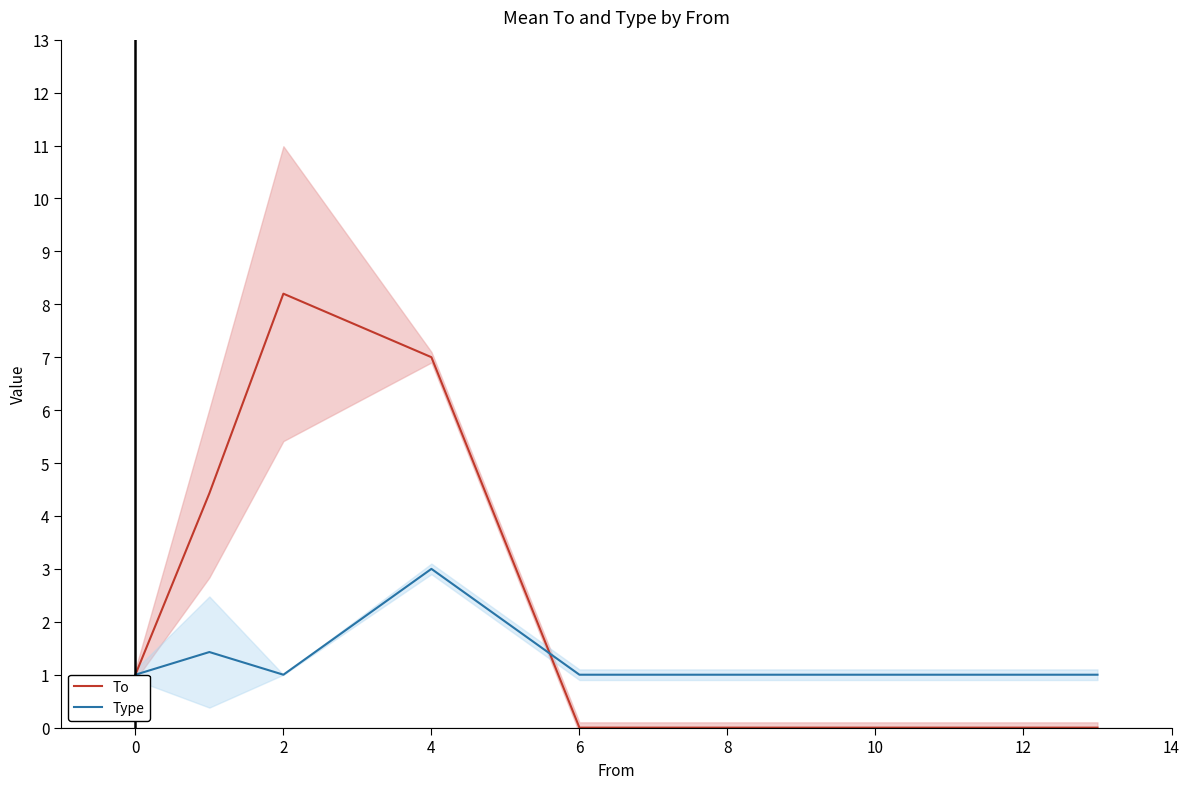

After their last crossing, which series has the higher values: To or Type?

Type